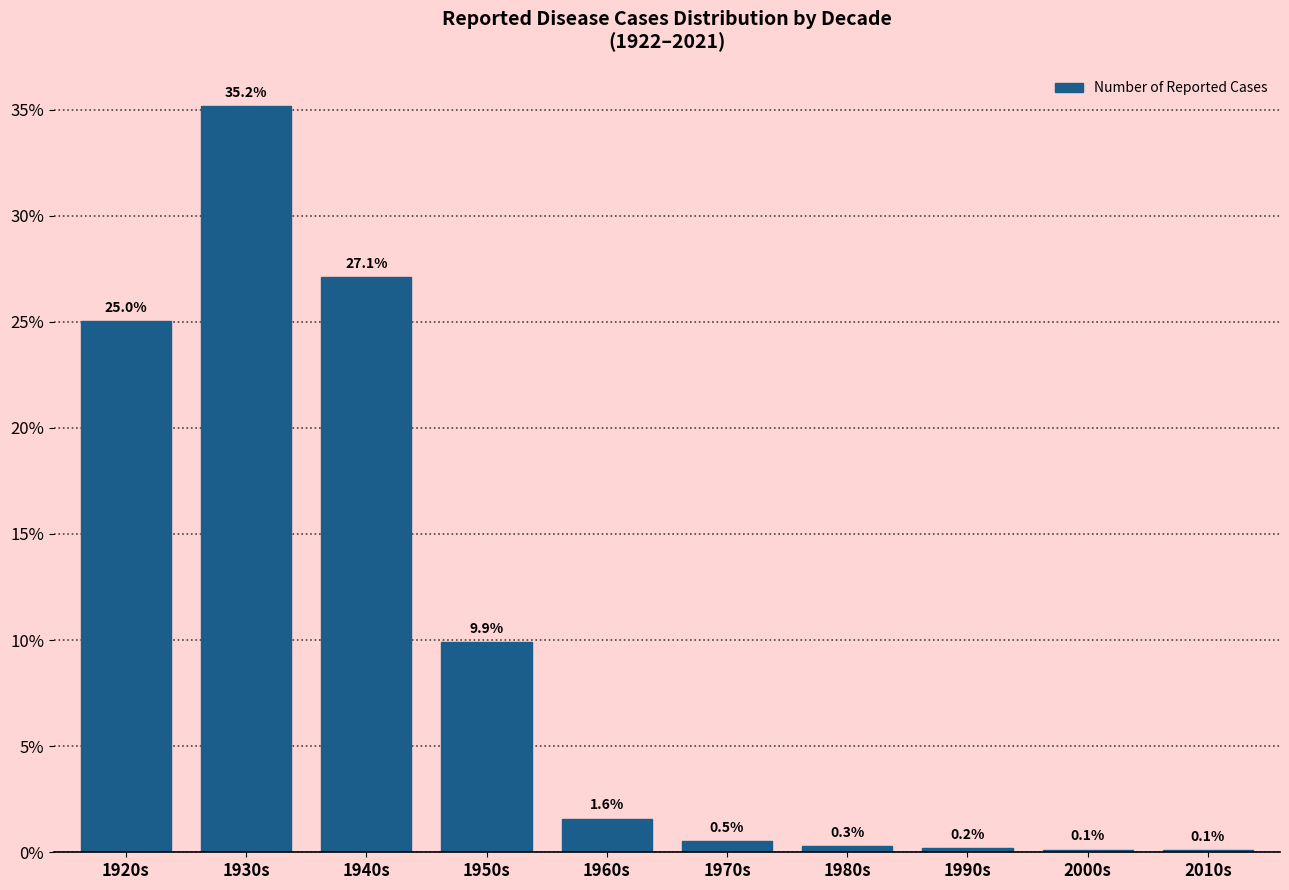

Reading left to right, transcribe all the data shown in this chart.

1920s=25.0	1930s=35.2	1940s=27.1	1950s=9.9	1960s=1.6	1970s=0.5	1980s=0.3	1990s=0.2	2000s=0.1	2010s=0.1